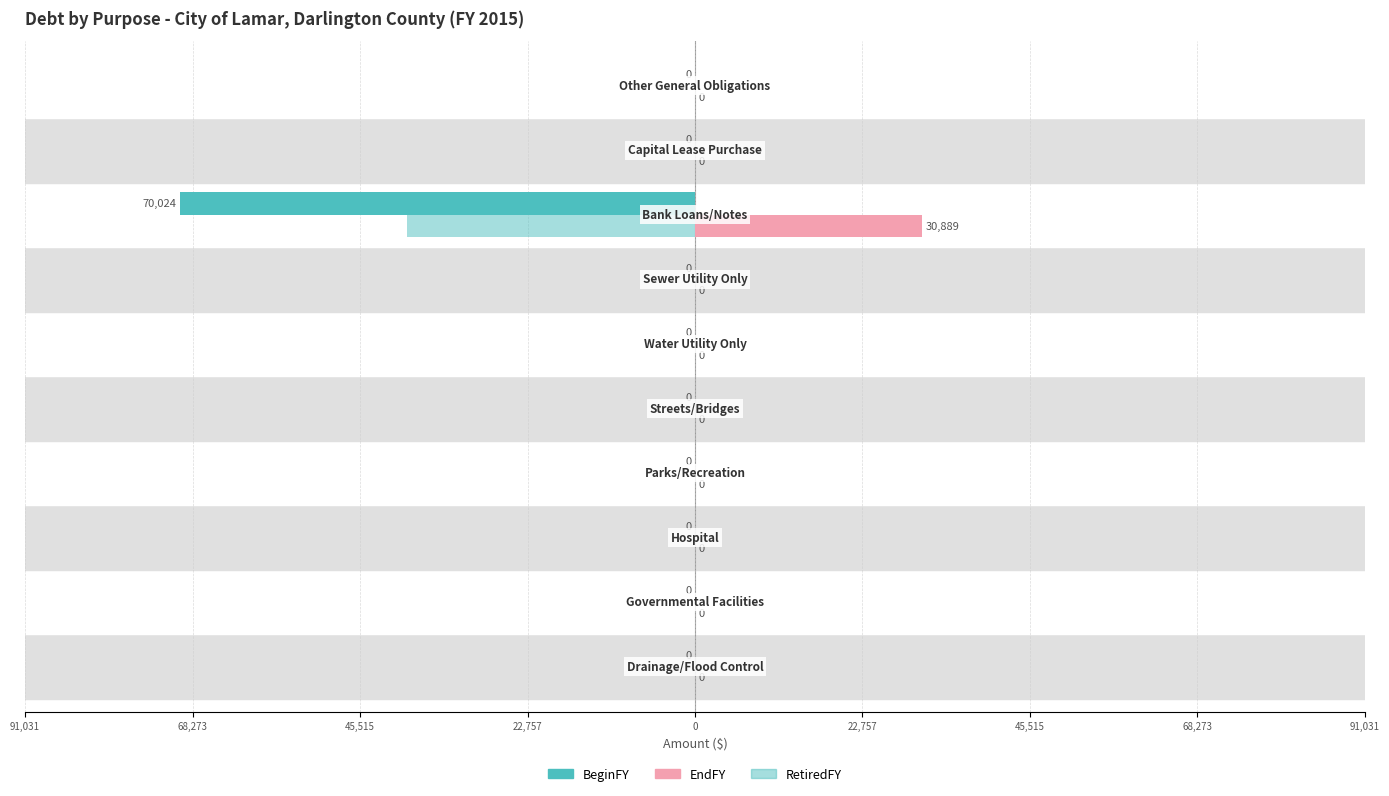

Are the bars horizontal?

Yes